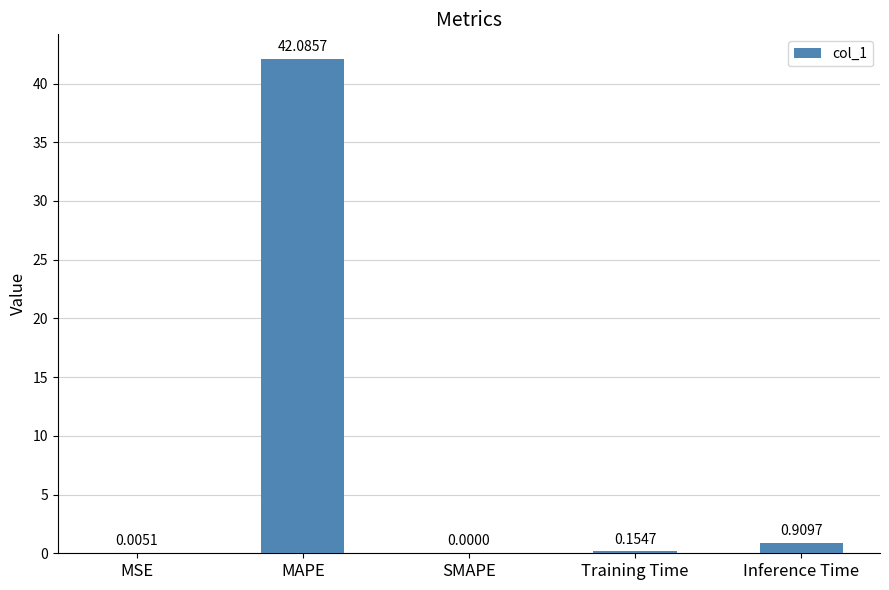

What is the sum of all values?

43.2